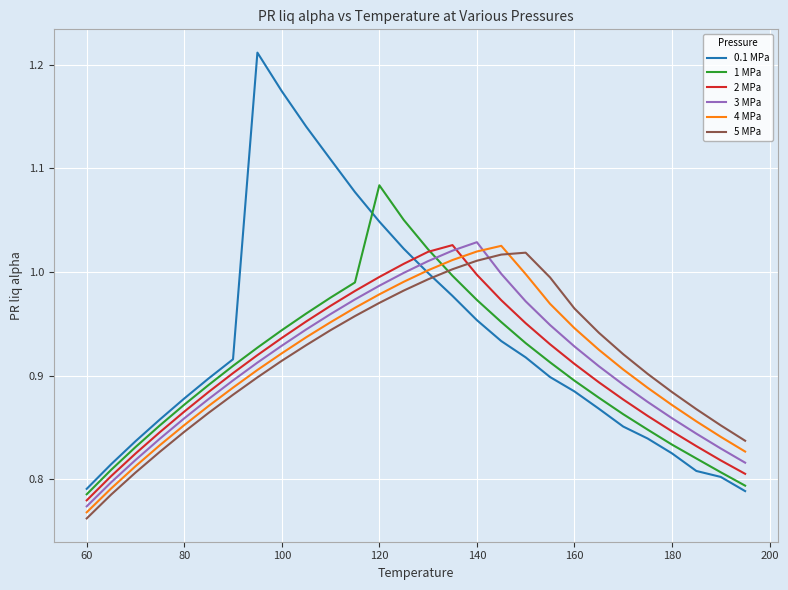

True or false: 3 MPa and 1 MPa intersect in this chart.

True